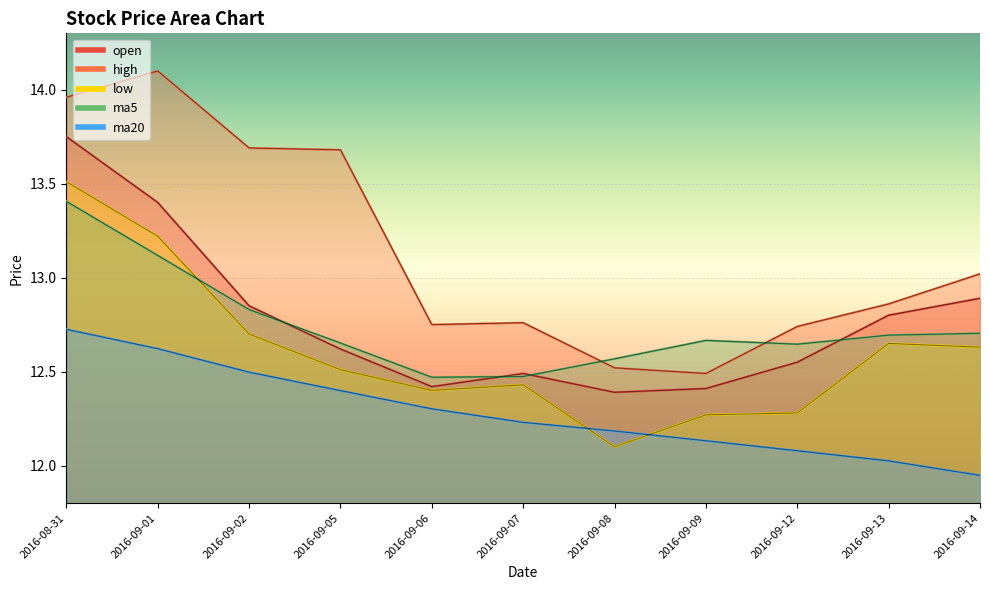

Which has a higher value, 2016-09-14 or 2016-09-12?

2016-09-14